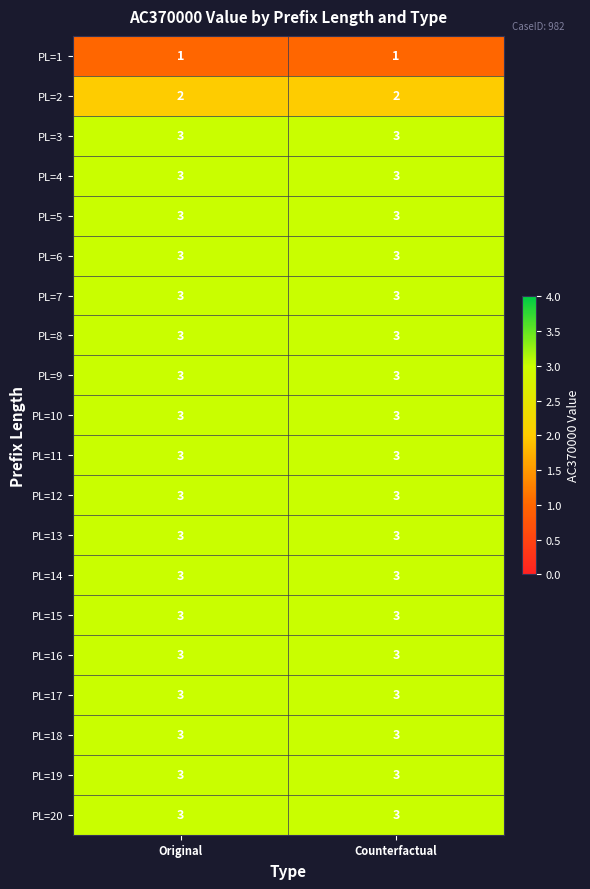

What is the maximum value shown in the chart?

3